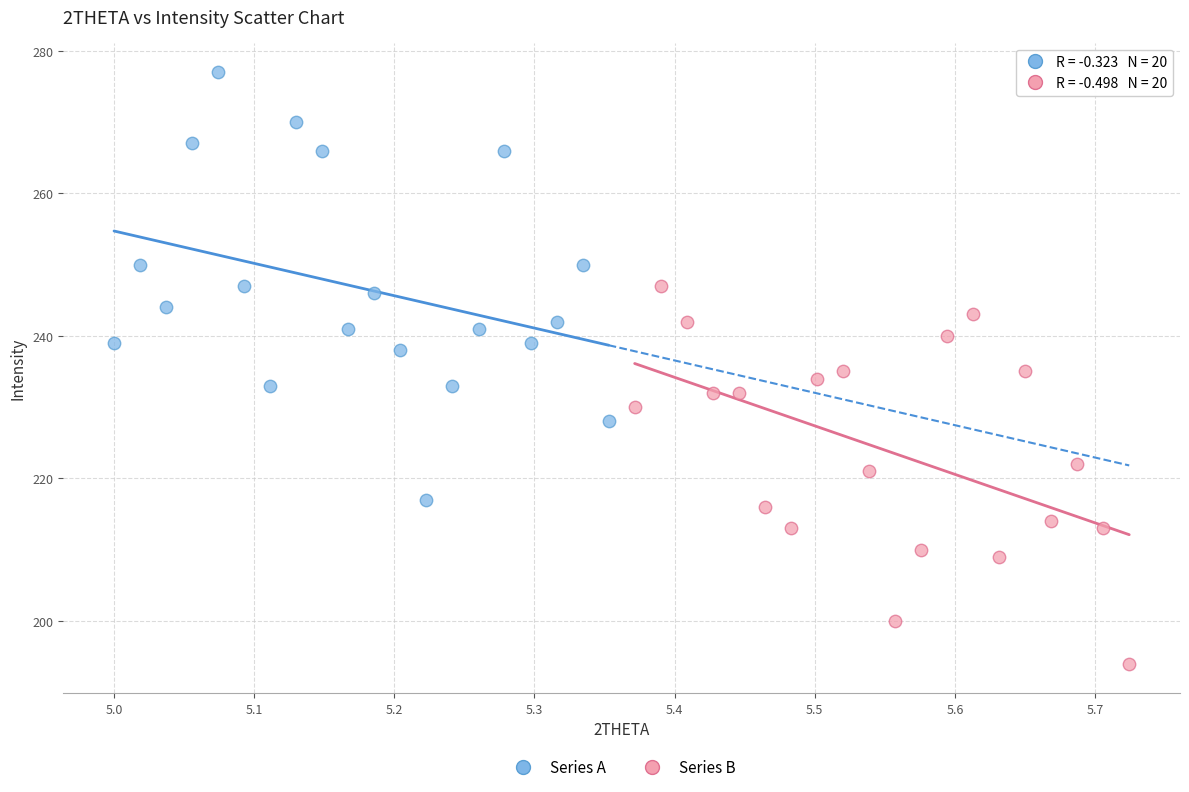

What are all the series names shown in the legend?

Series A, Series B